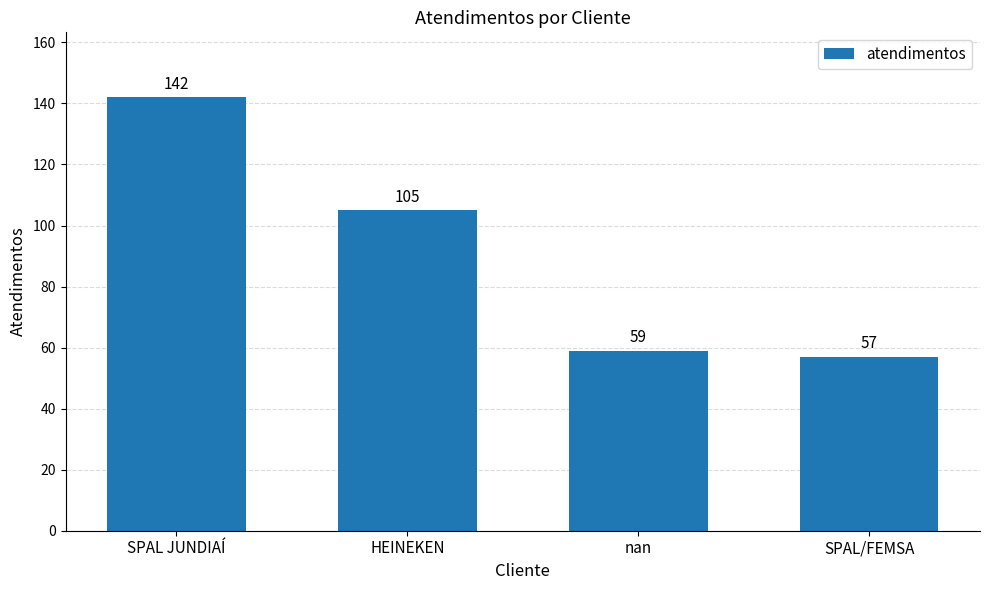

What is the smallest value displayed?

57